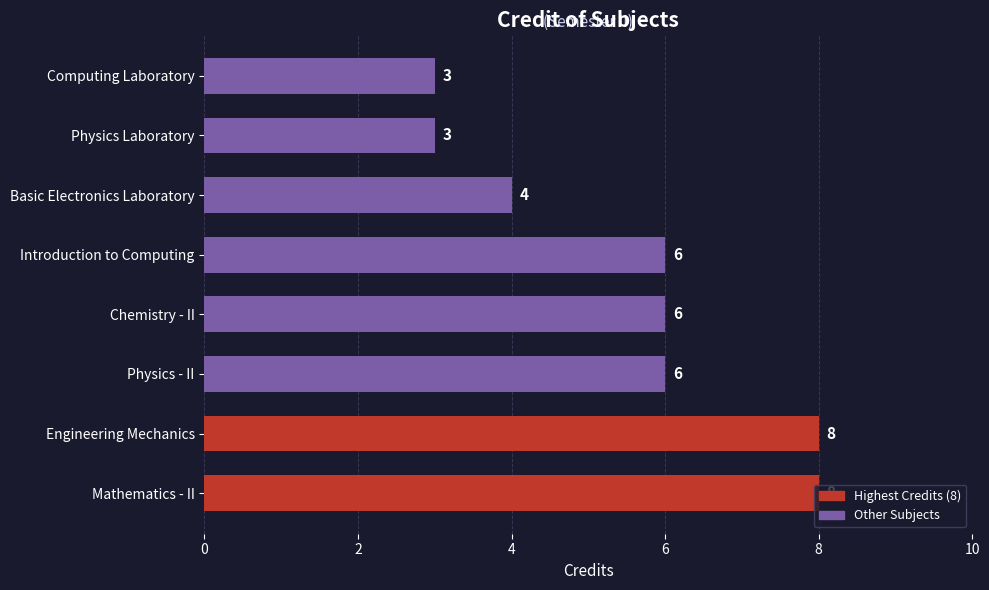

What is the sum of all values?

44